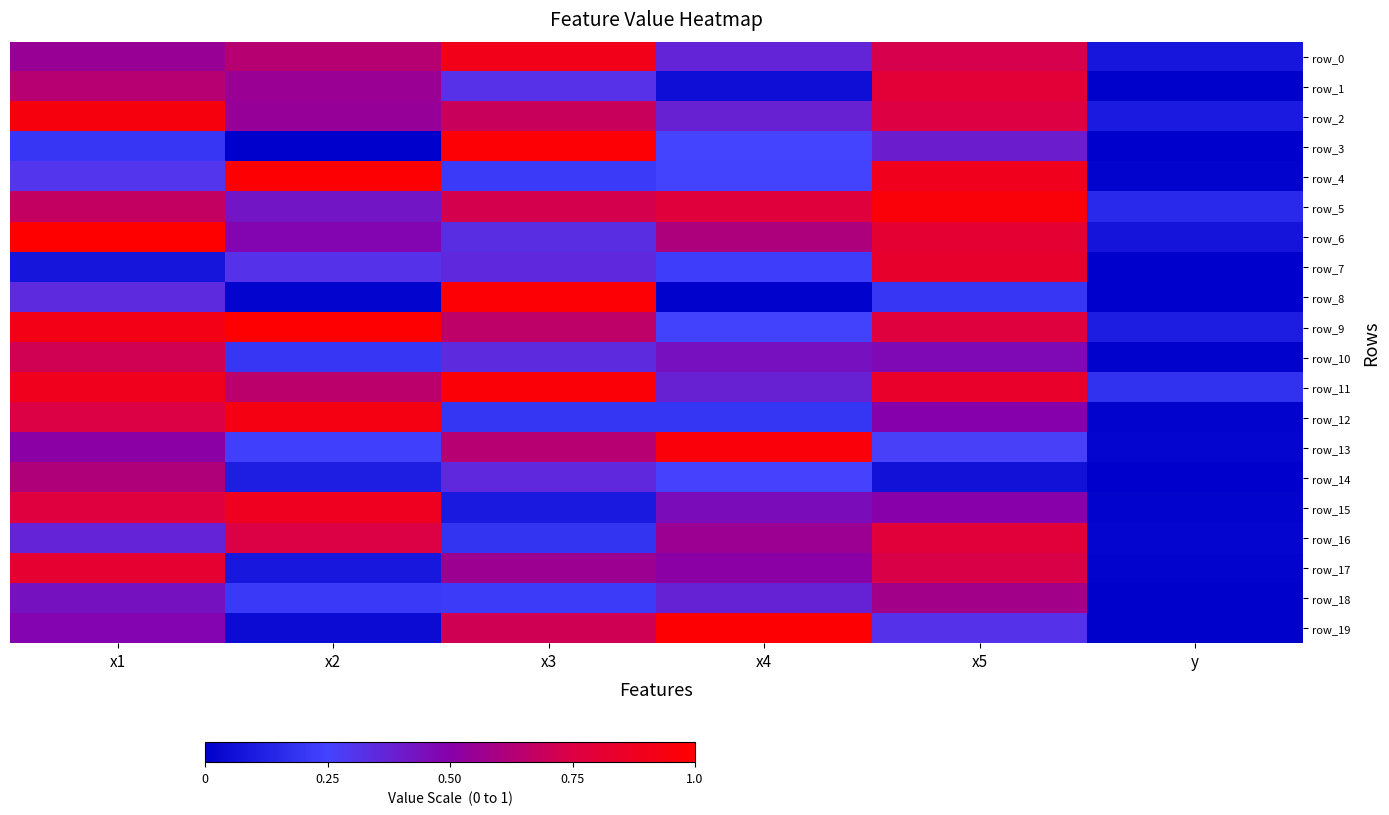

What is the average value of the row_15 series?

0.5